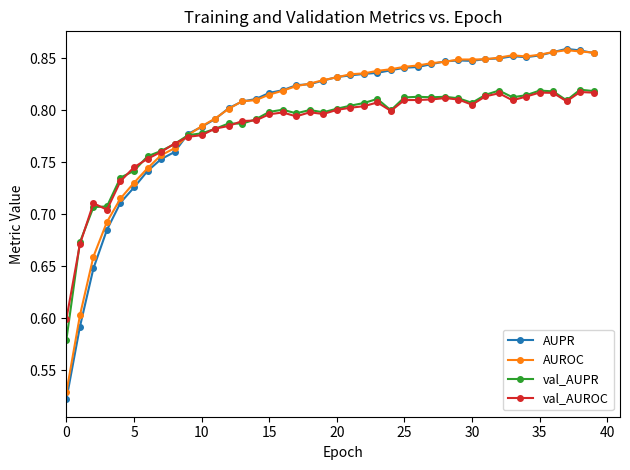

Does the chart have visible grid lines?

No